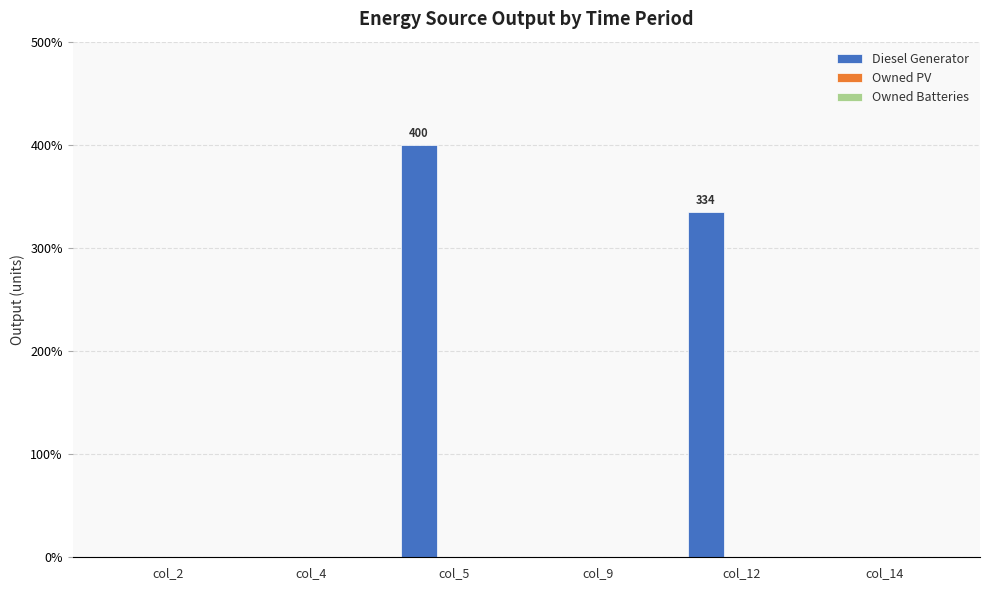

The value at col_5 is 400.0. True or false?

True